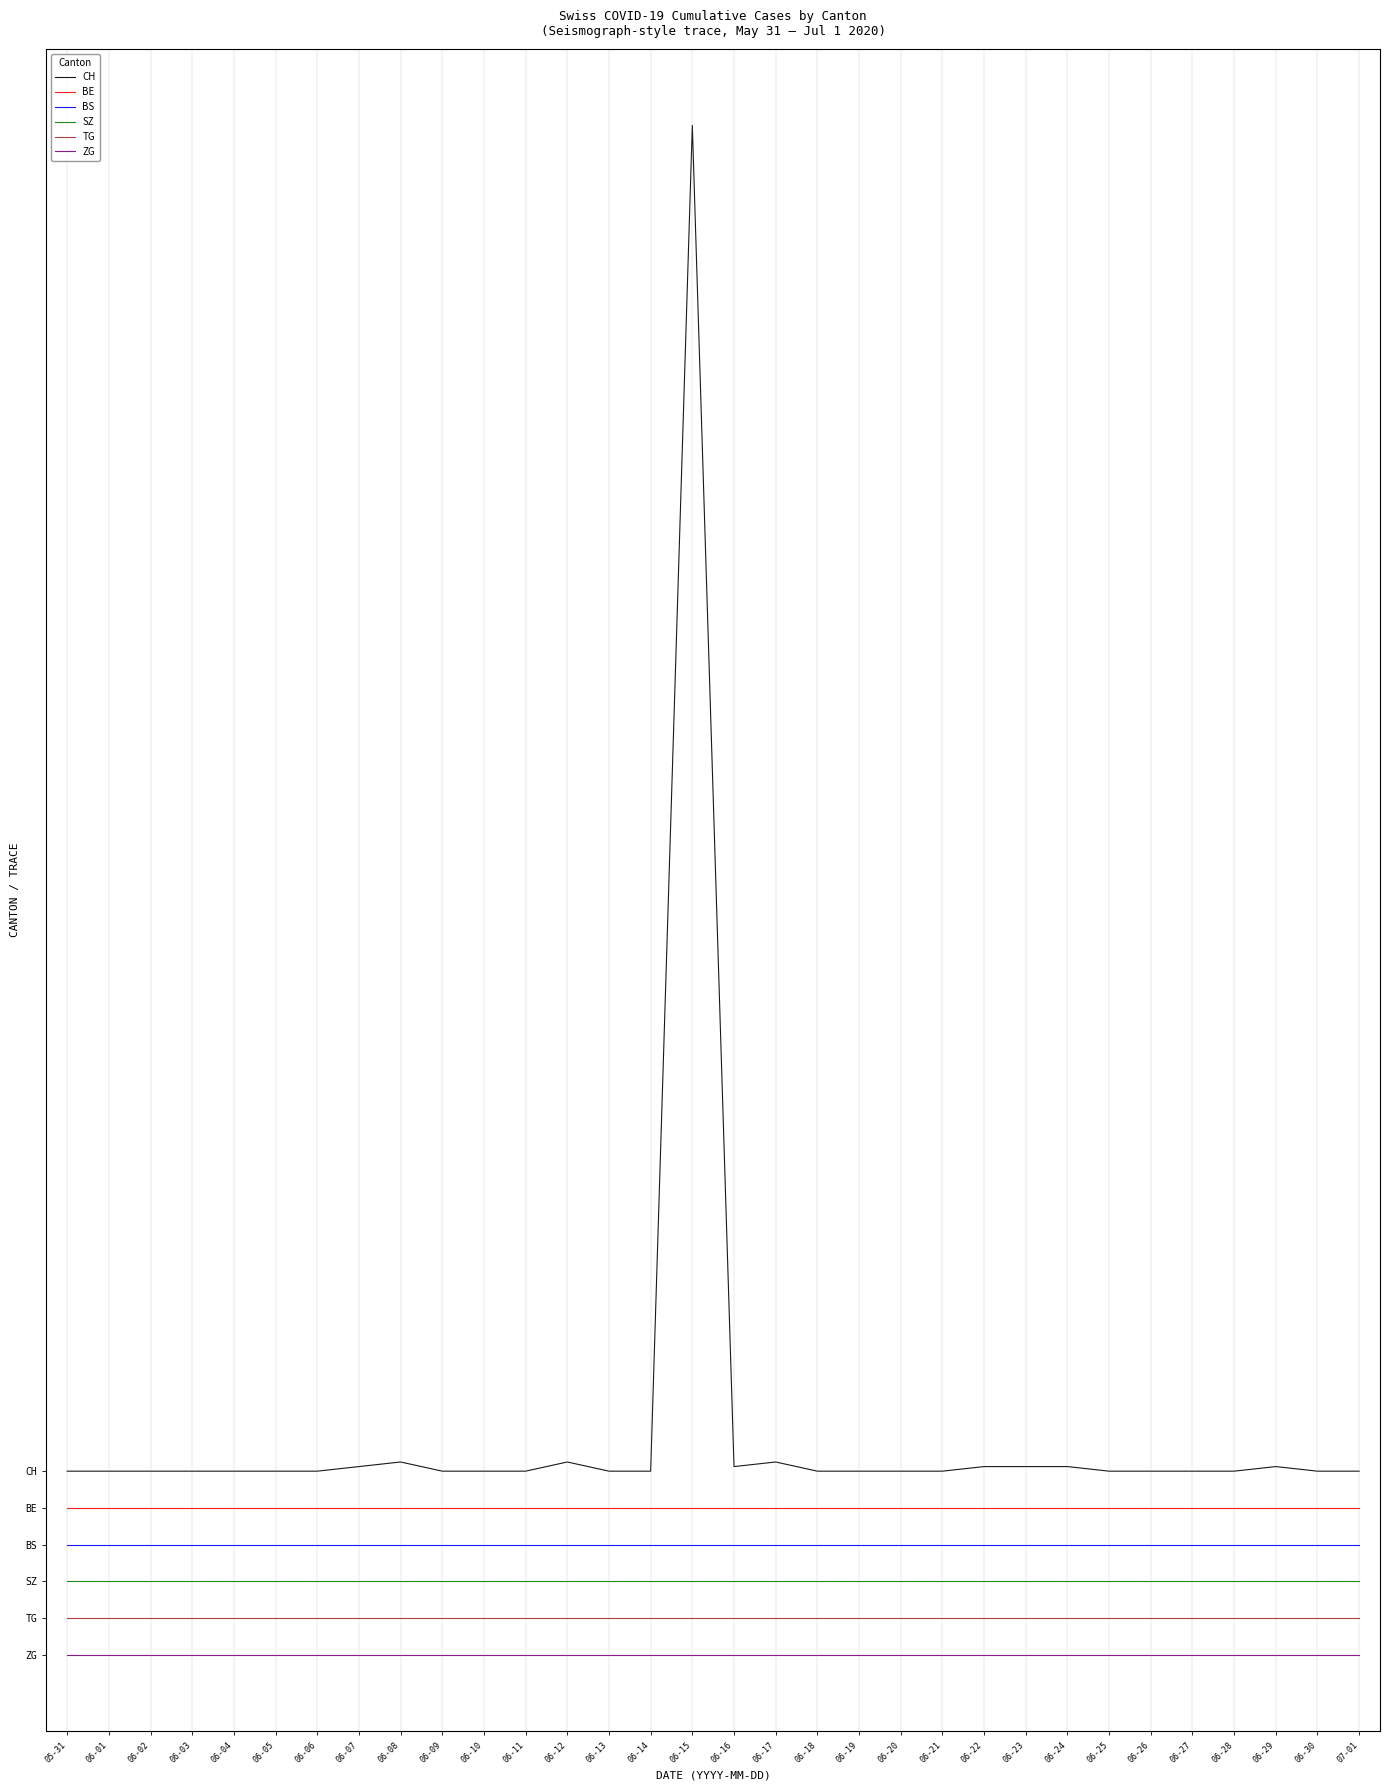

True or false: CH and TG cross at least once.

False